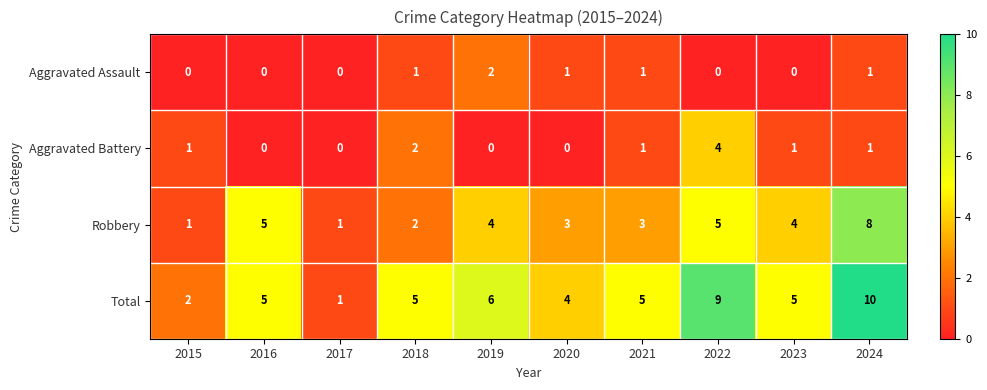

Read the Robbery value at 2019.

4